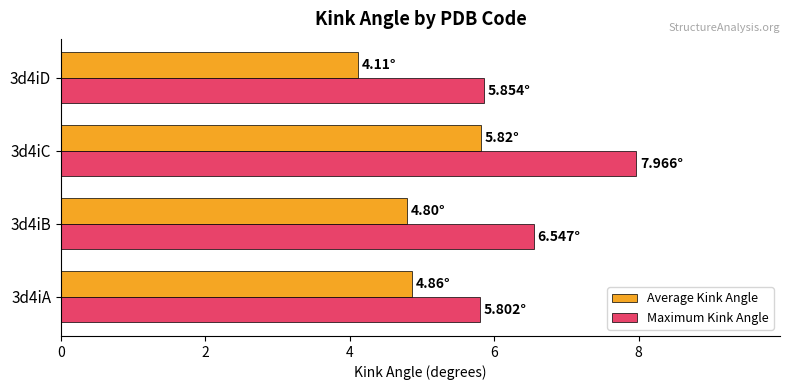

At 3d4iC, list the series in order from largest to smallest.

Maximum Kink Angle, Average Kink Angle